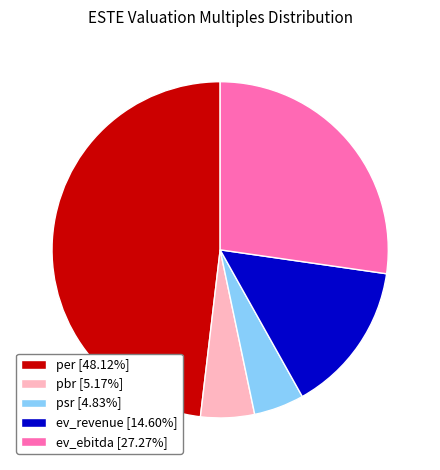

How many slices are in this pie chart?

5